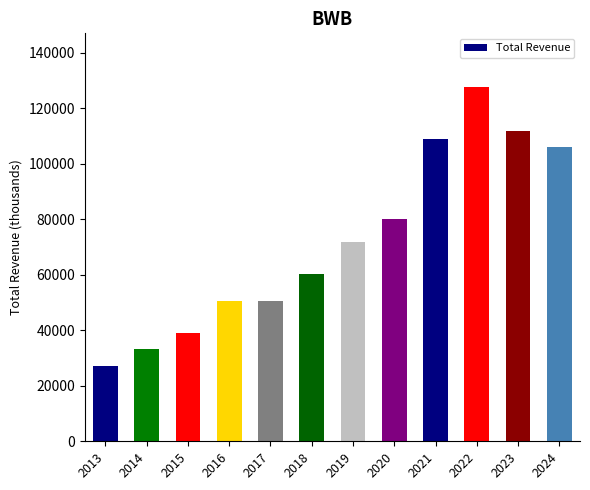

Reading right to left, list all the values displayed in this chart.

106000	111800	127900	109100	80300	72000	60400	50600	50600	39200	33400	27100